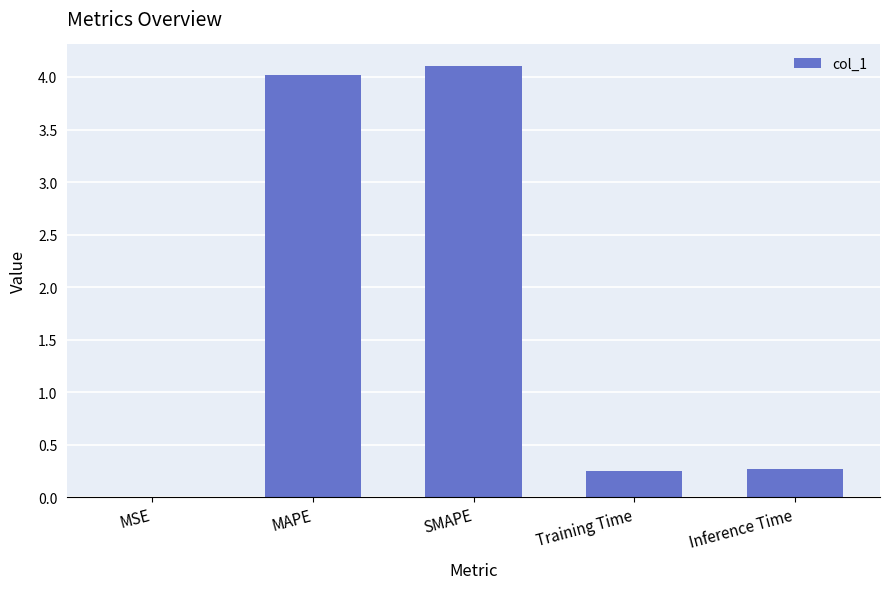

Is it true that the value at Inference Time is 0.3?

True